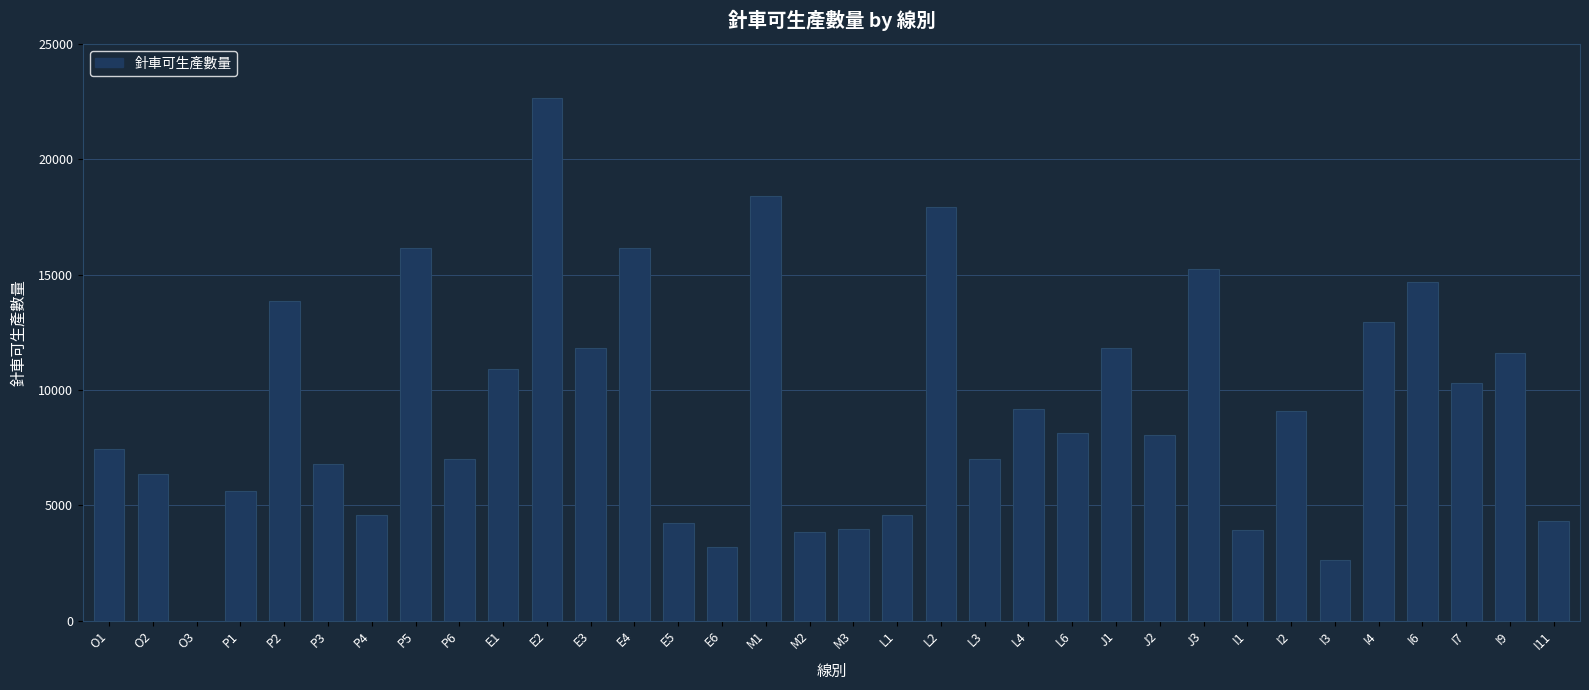

The value at O3 is 0. True or false?

True